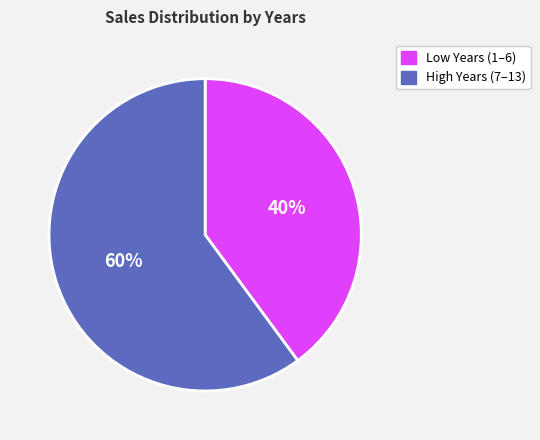

To the nearest percent, what is the average slice percentage?

50%